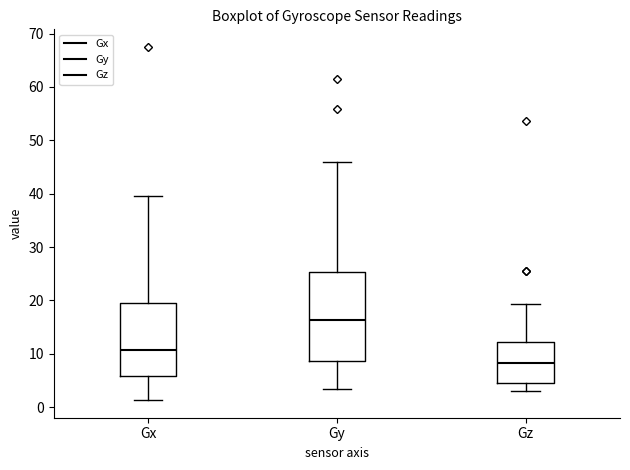

Reading left to right, transcribe this box plot: for each box, give where its median line is, the range the box spans, and where its two whiskers end, as read against the y-axis. The values are not printed on the chart, so give them approximately, as read against the axis.

Gx: median 11, box 6 to 20, whiskers 1 to 40
Gy: median 16, box 9 to 25, whiskers 3 to 46
Gz: median 8, box 5 to 12, whiskers 3 to 19